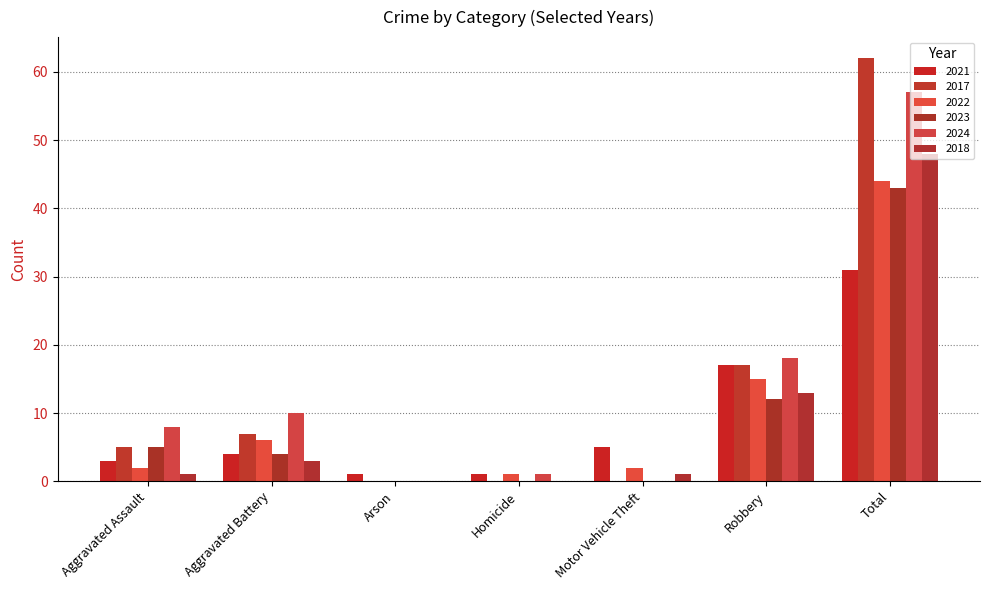

How many positive values does the 2022 series have?

6